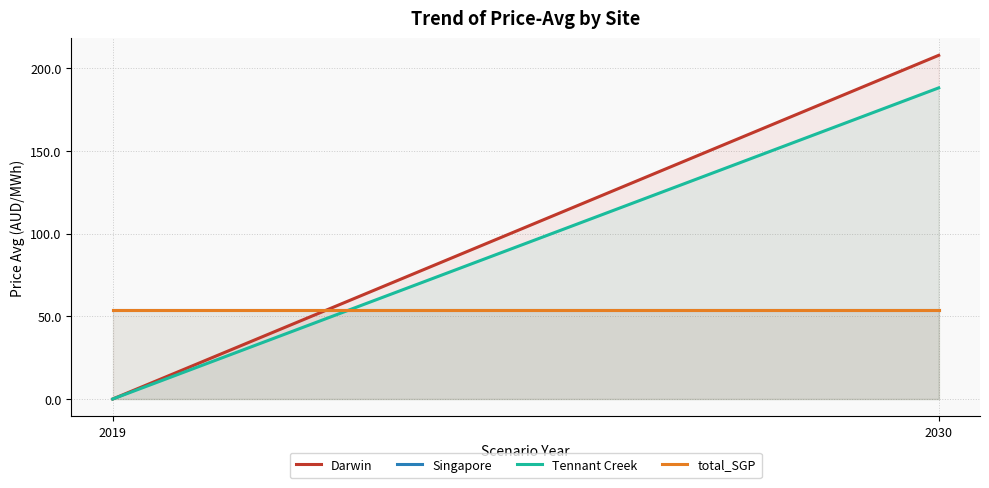

List the series in order of their peak value, highest first.

Darwin, Tennant Creek, Singapore, total_SGP